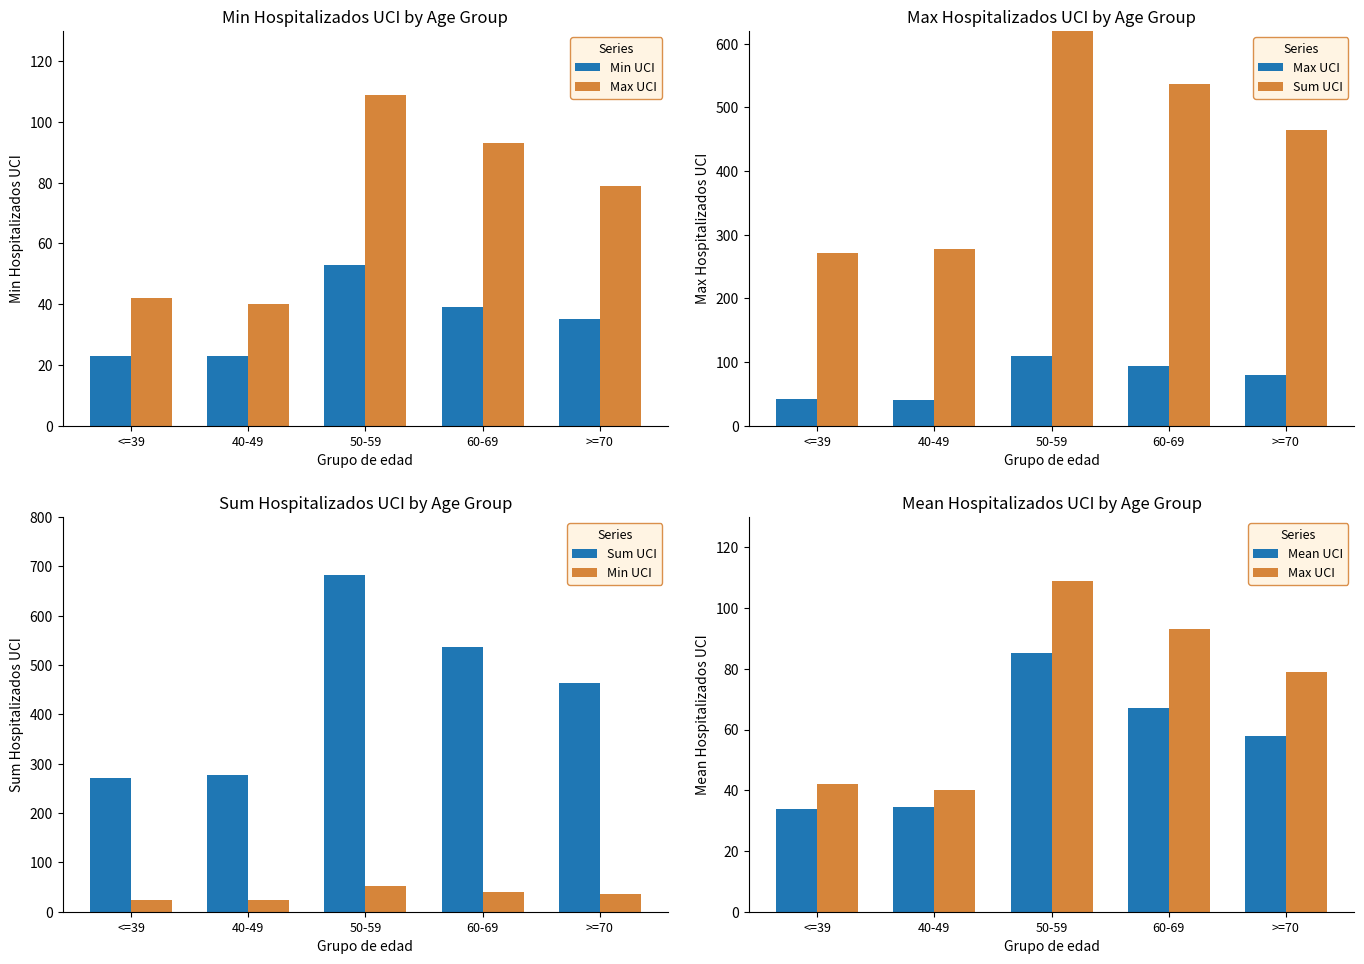

What is the smallest value displayed?

23.0